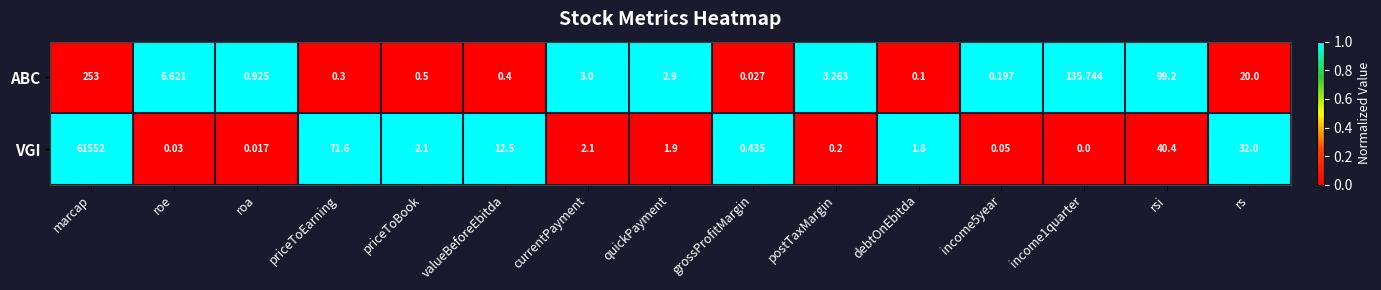

Which category has the highest value across all series?

marcap